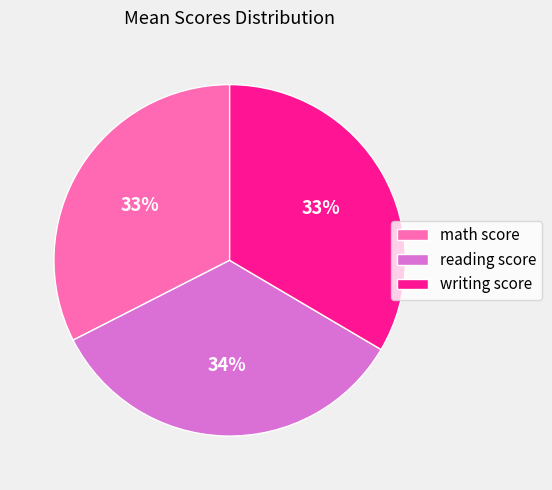

Is there a majority slice in this chart?

No